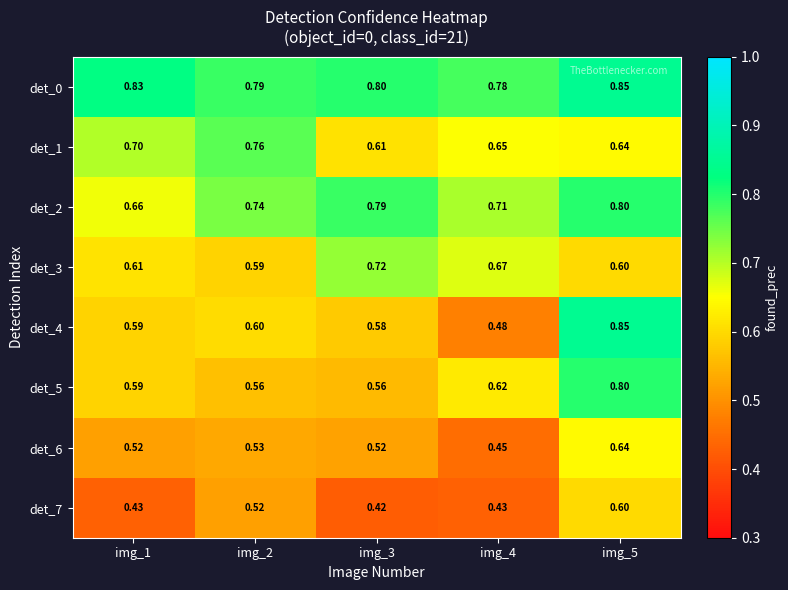

Is the value of det_5 at img_4 greater than the value of det_4 at img_2?

Yes